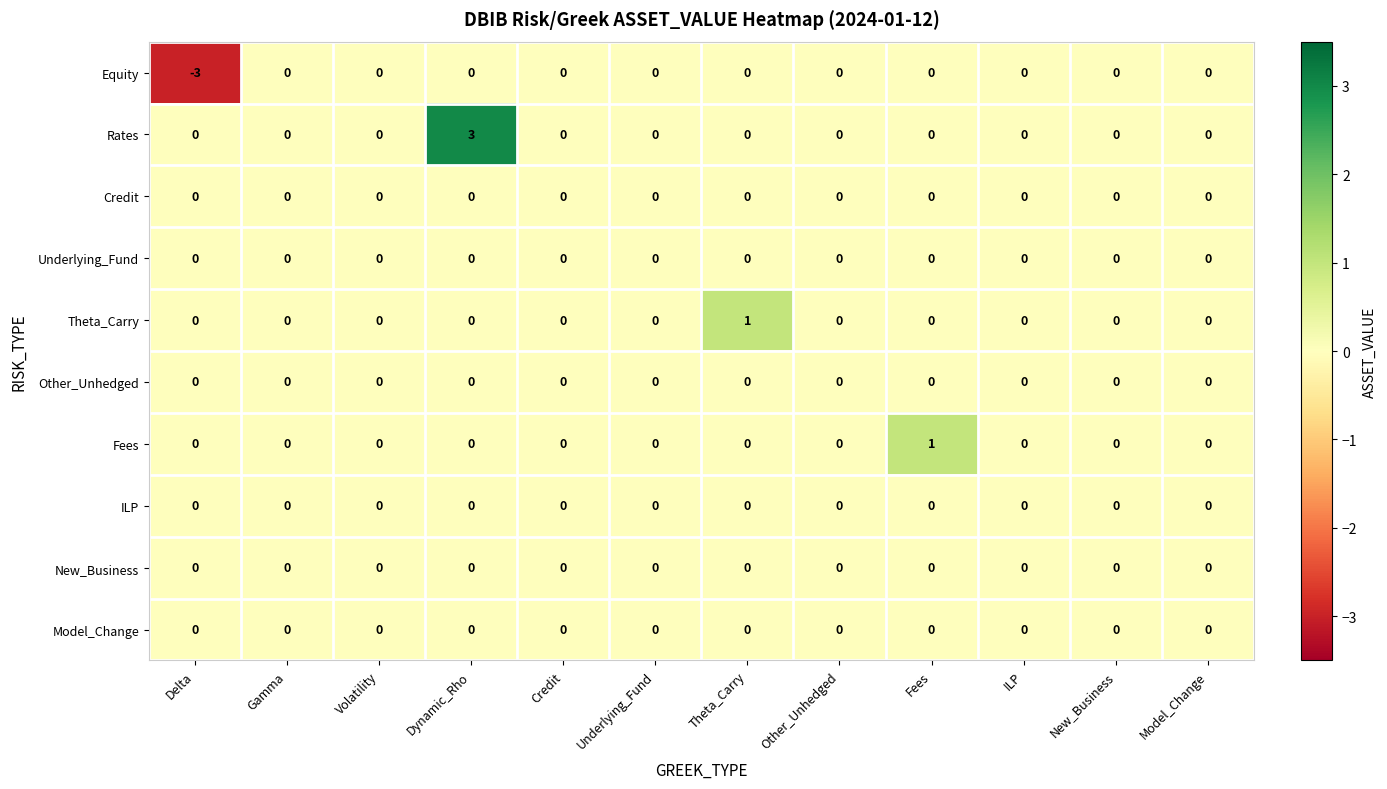

What is the total value across all series at Delta?

-3